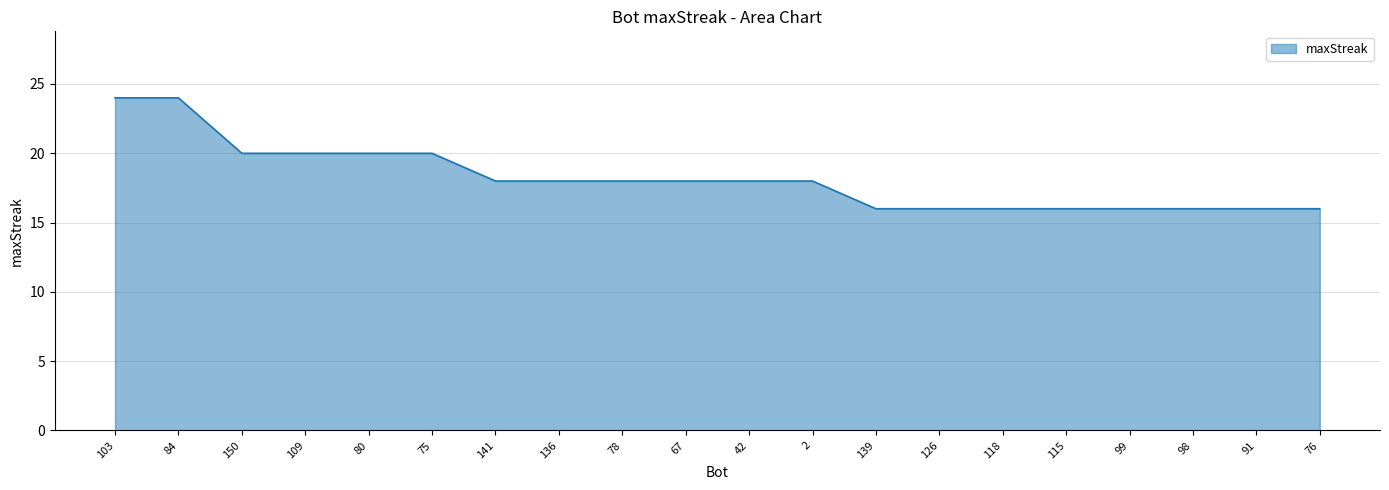

What position from the left is 118?

15